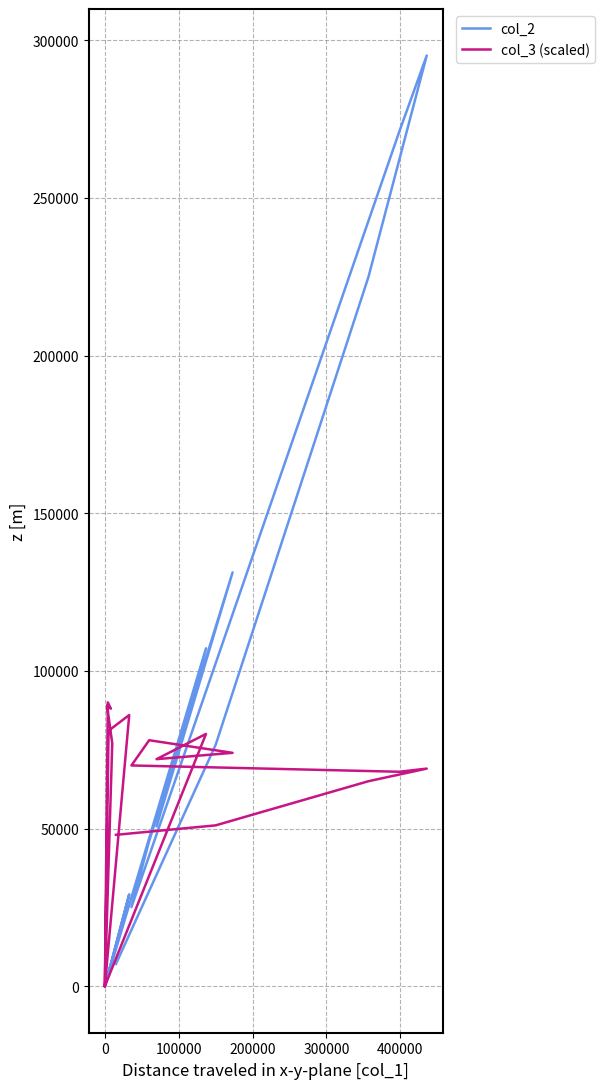

How many data points in col_3 (scaled) are above 72000?

9